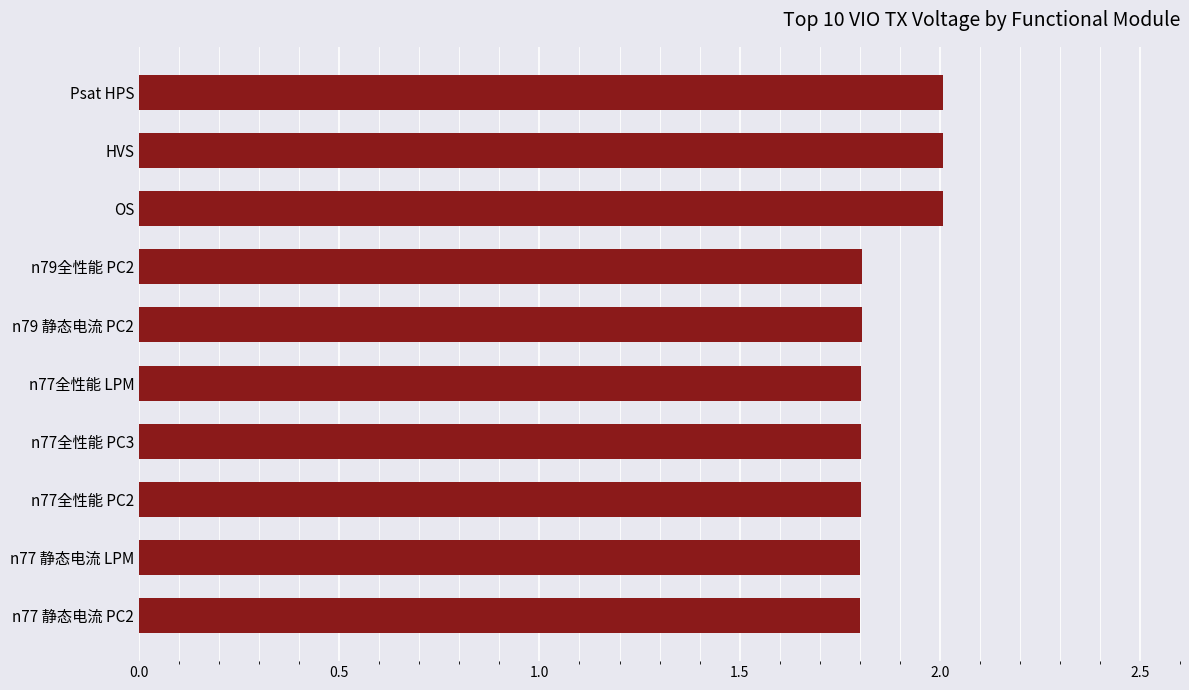

How many bars are there in total?

10